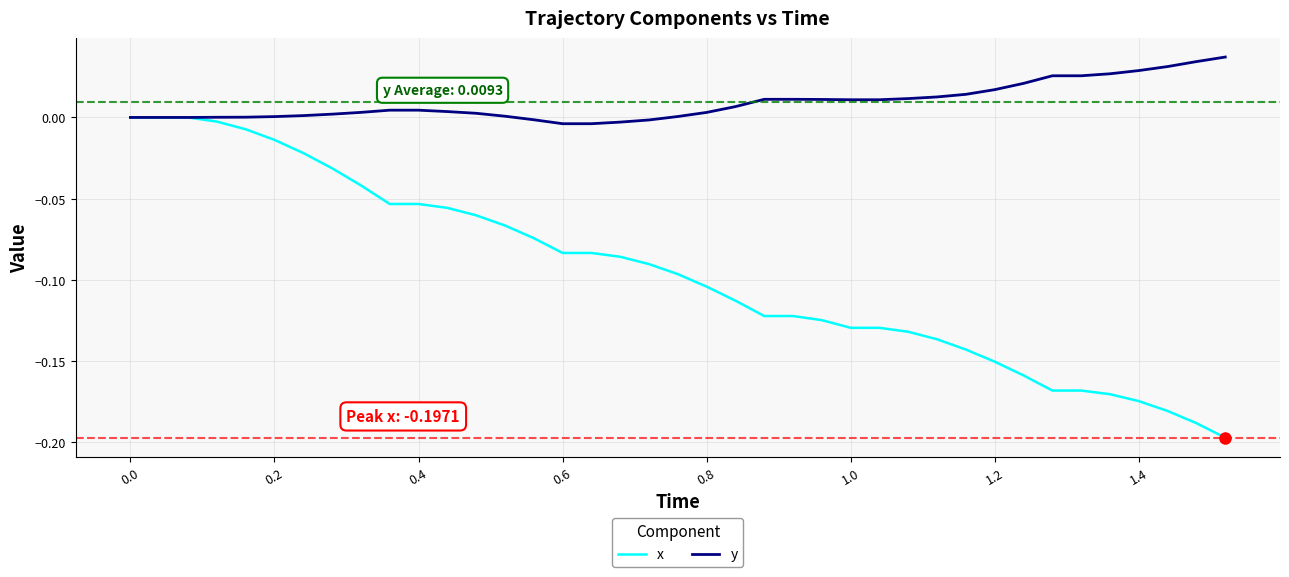

Rank the series by their average value, from highest to lowest.

y, x